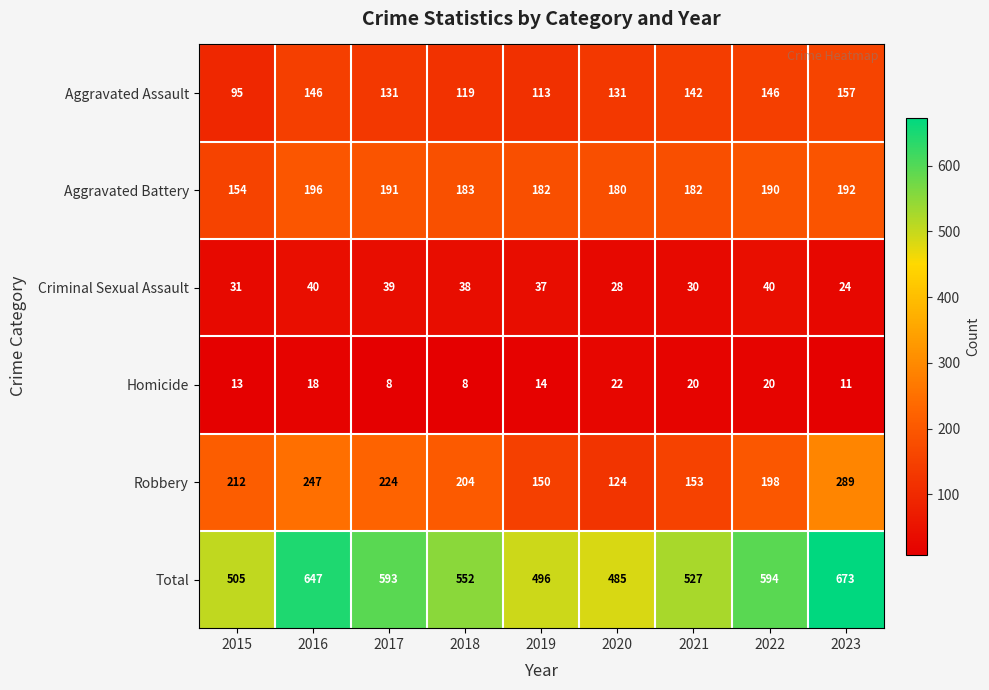

Which series has the widest spread of values?

Total